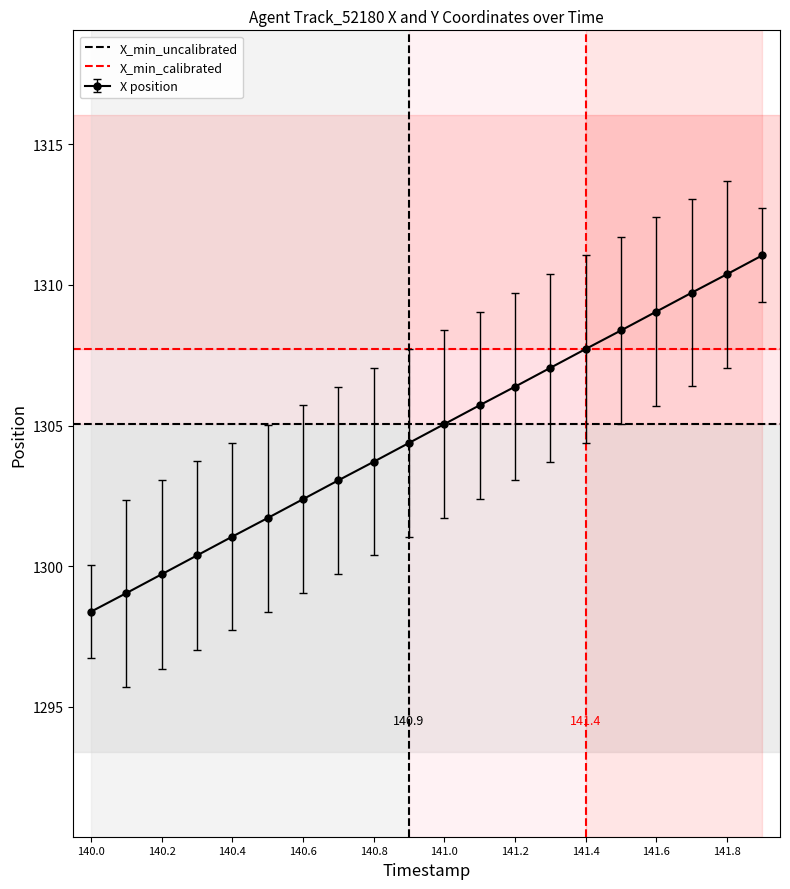

True or false: X position has more than 2 interior local peaks.

False